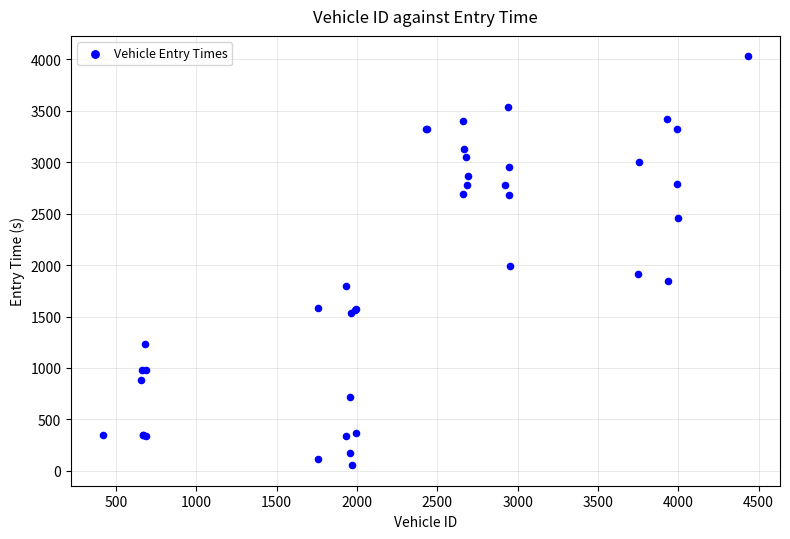

What Y value in the scatter plot is closest to 2042?

1992.8